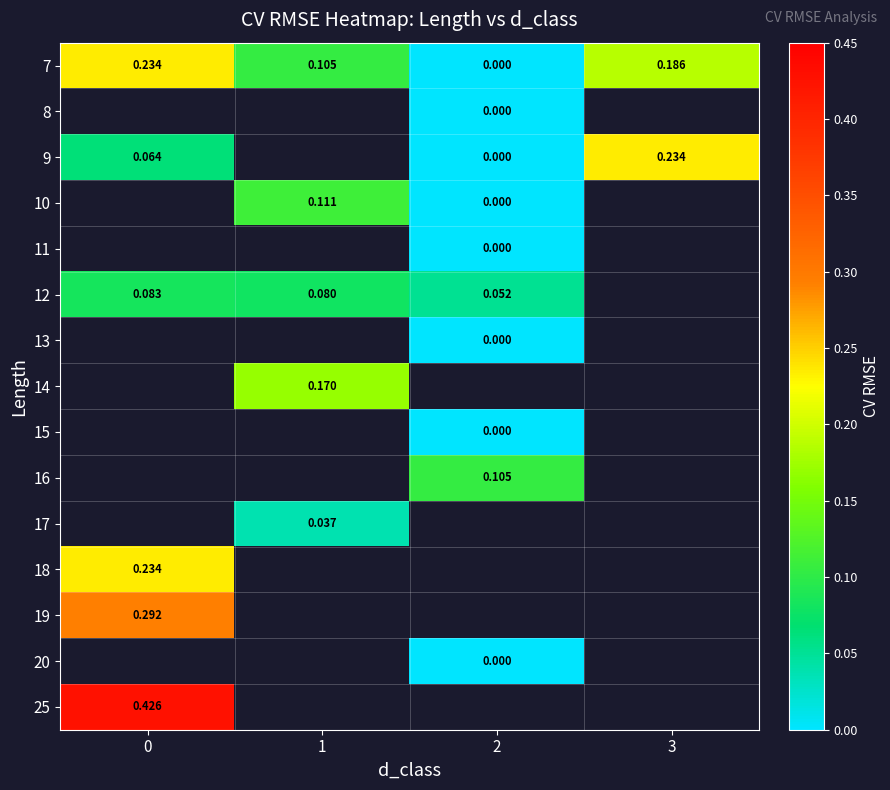

At how many categories does at least one series exceed 0?

4